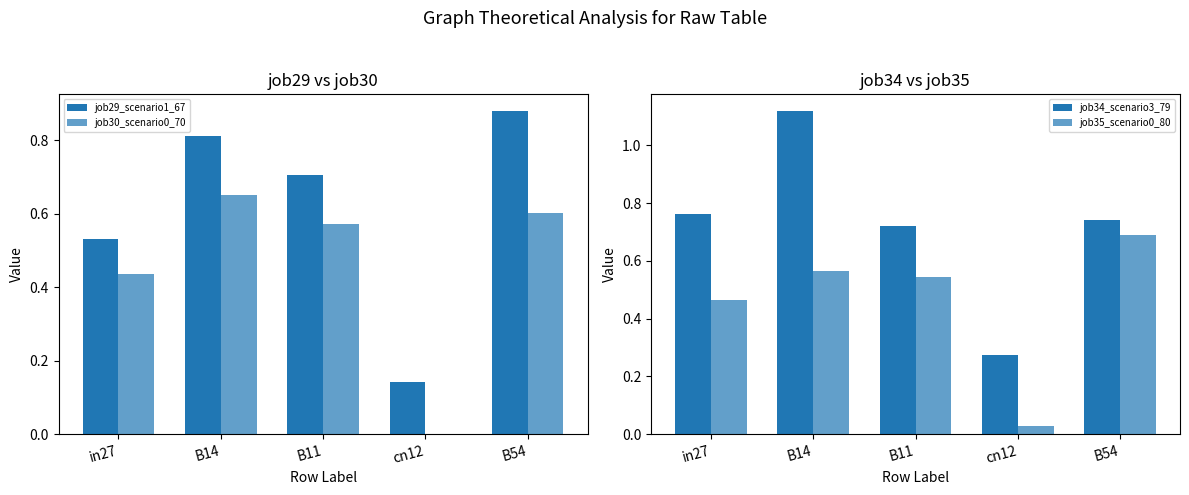

The job35_scenario0_80 series shows 0.0 at cn12. True or false?

True